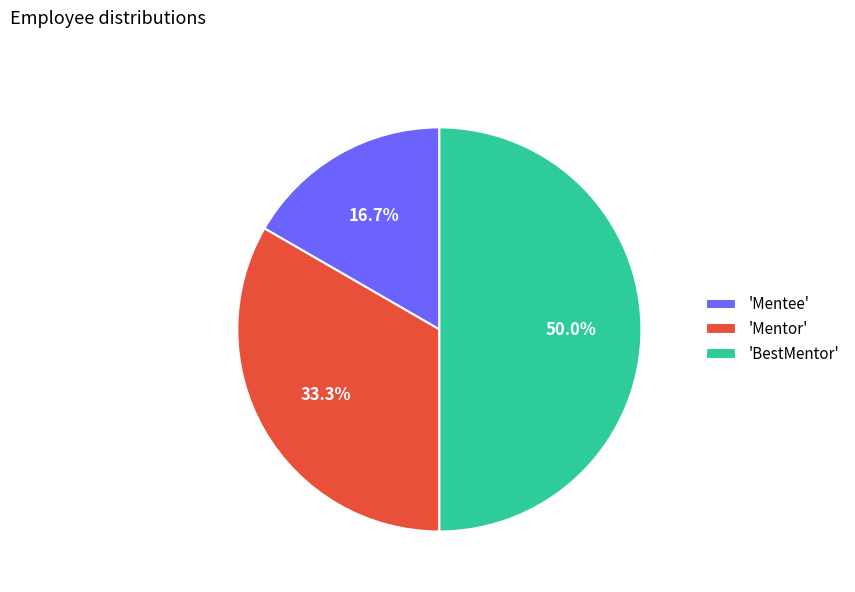

Is 'Mentee' the majority of the pie?

No